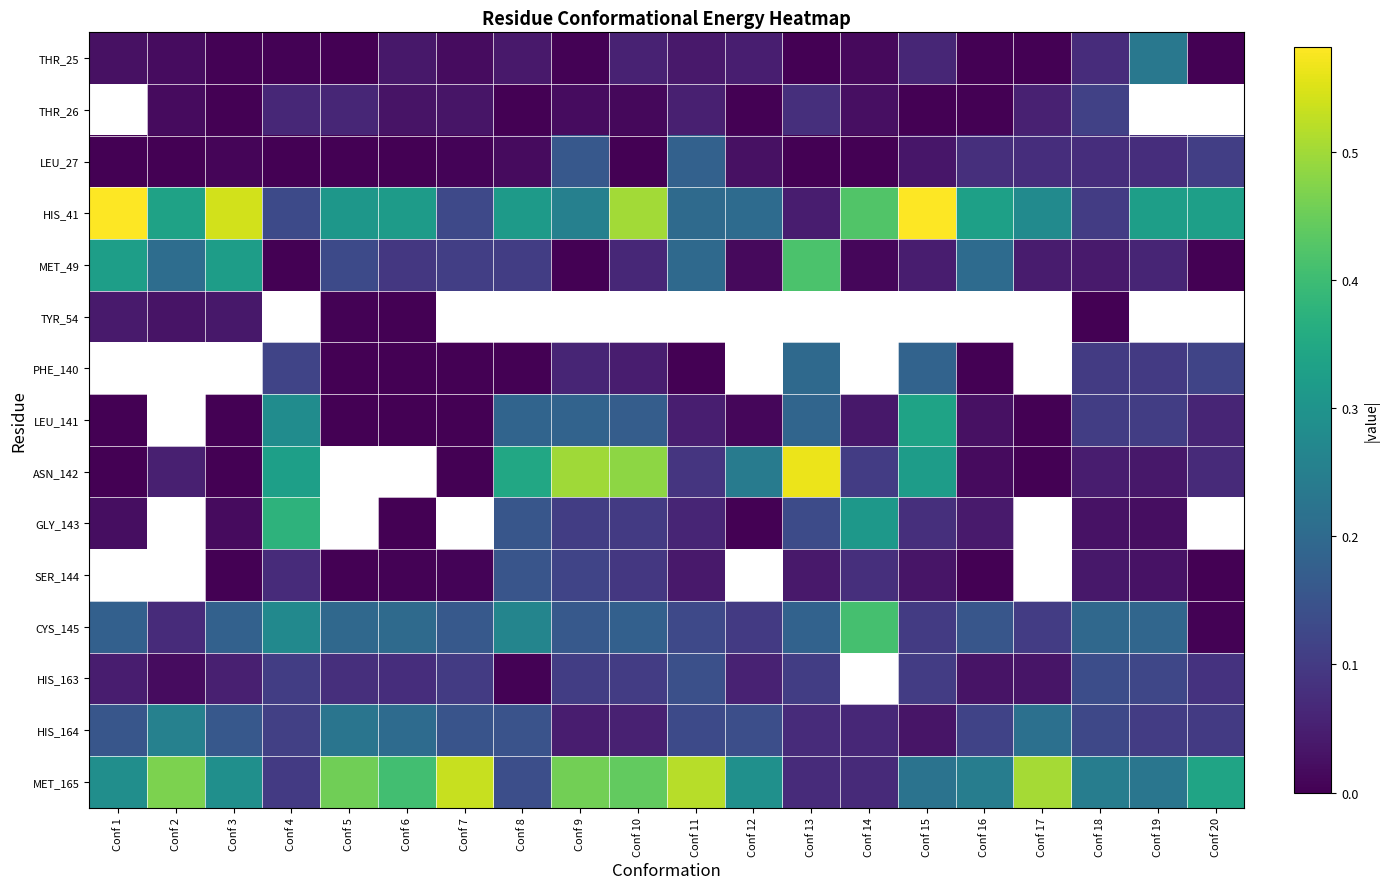

Rank the series by their maximum value, from highest to lowest.

THR_26, HIS_41, PHE_140, ASN_142, MET_49, SER_144, MET_165, CYS_145, GLY_143, LEU_141, HIS_164, THR_25, LEU_27, HIS_163, TYR_54